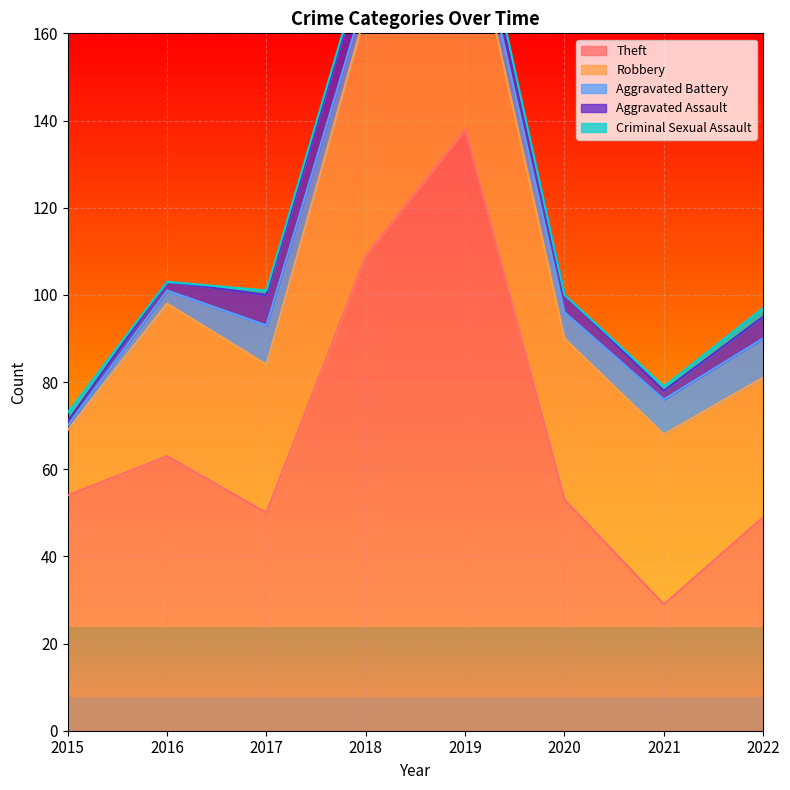

At how many categories does at least one series exceed 12?

8